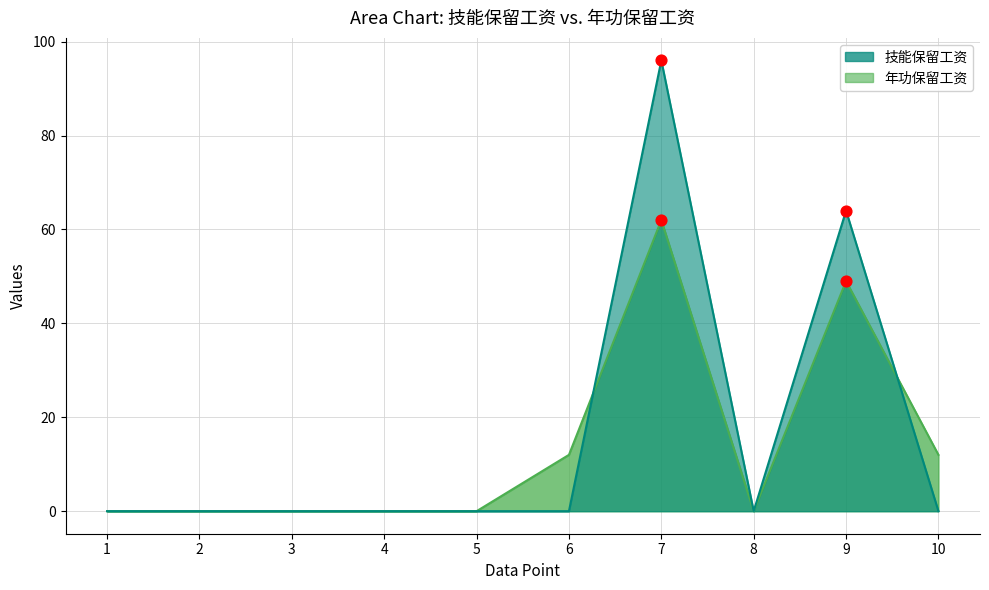

At which category is the sum across all series the highest?

7